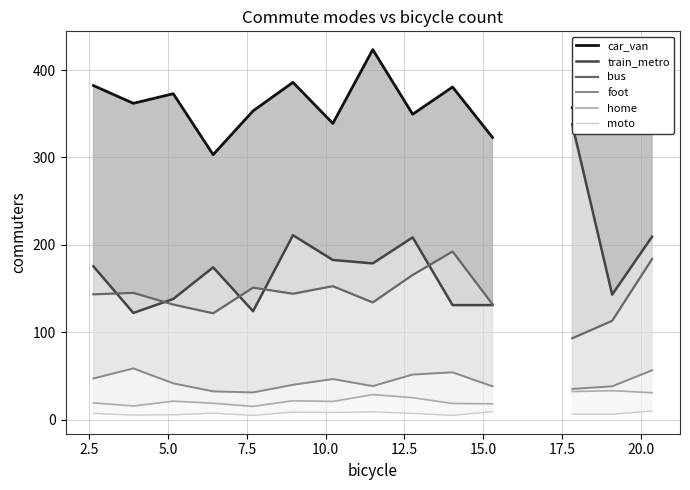

In moto, how many points are higher than both neighbors (excluding endpoints)?

3